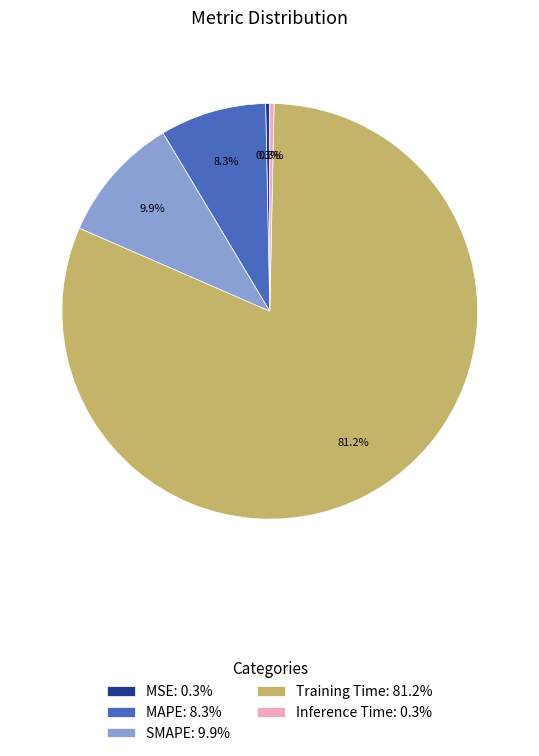

Does Inference Time represent more than half of the total?

No